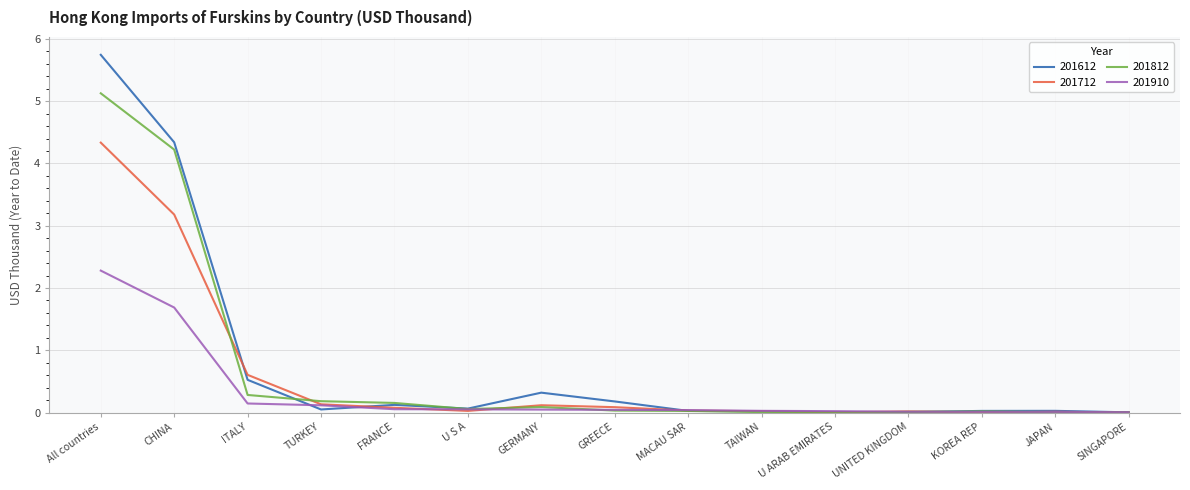

Is it true that 201910 equals 0.0 at MACAU SAR?

True